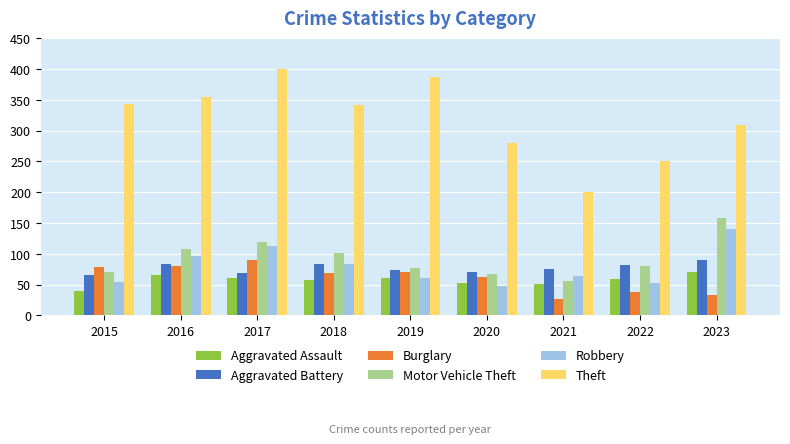

What is the maximum value shown in the chart?

400